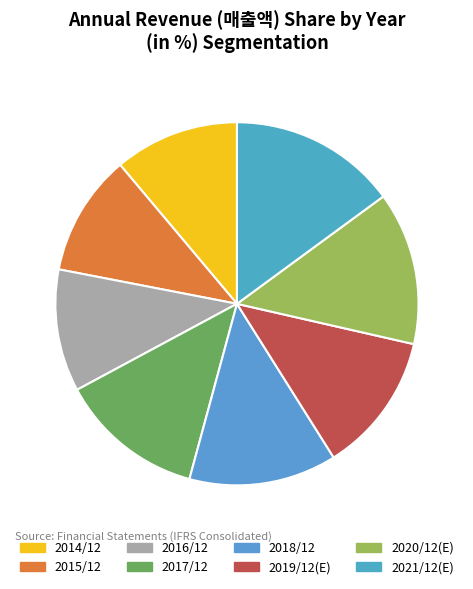

Which category has the smallest portion of the pie?

2015/12